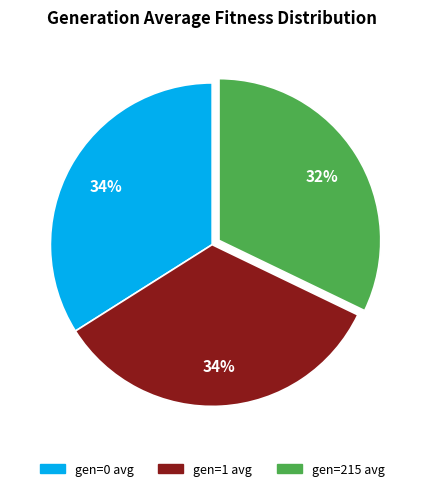

Combined, do gen=1 avg and gen=215 avg account for over 50%?

Yes